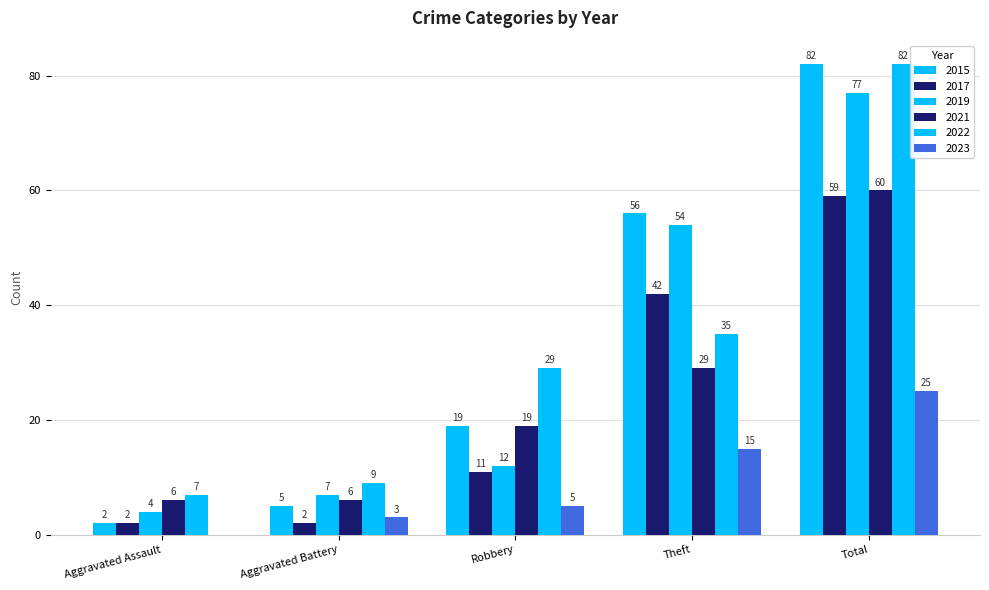

Count the number of data series in this chart.

6